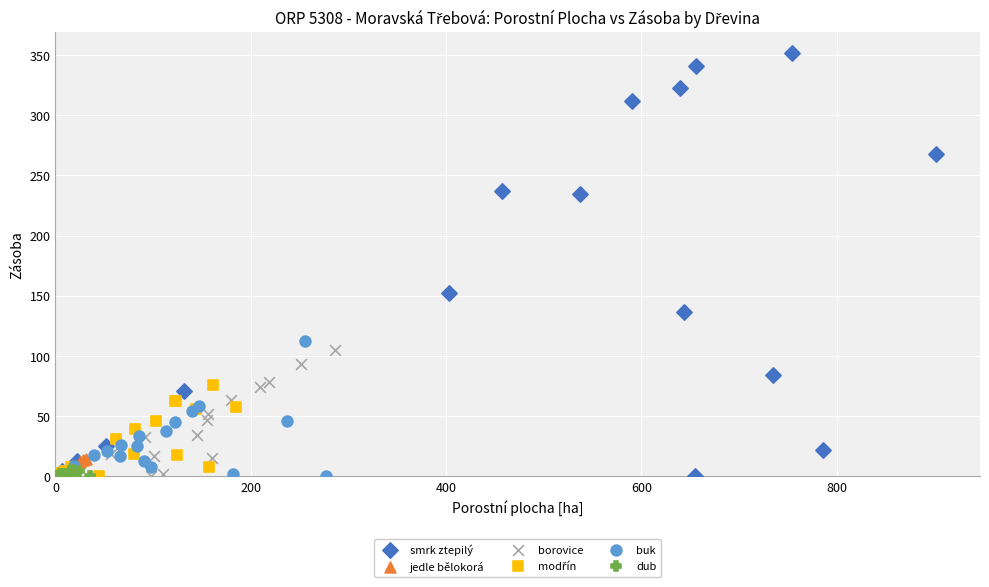

Which series contains the highest Y value?

smrk ztepilý